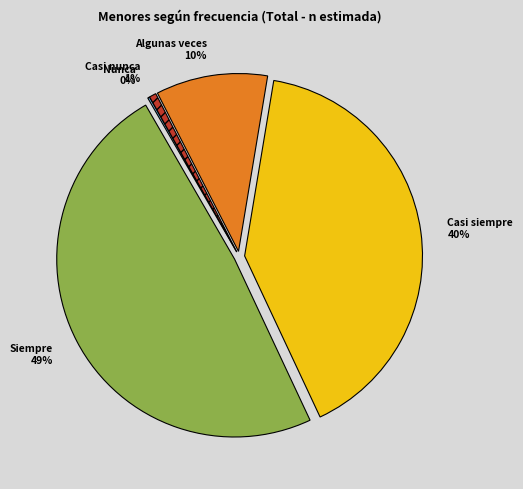

To the nearest percent, what portion does Siempre represent?

49%